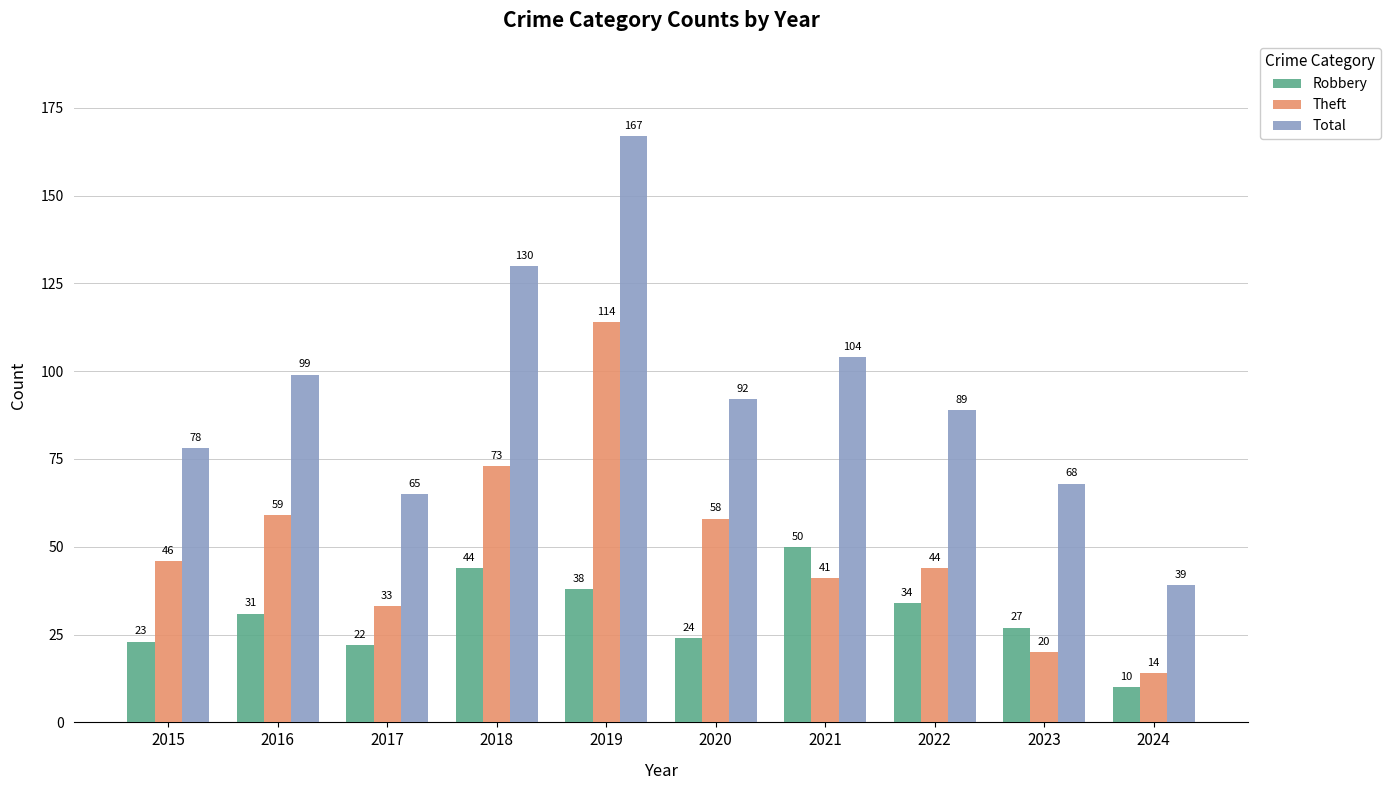

The Total series shows 130 at 2018. True or false?

True